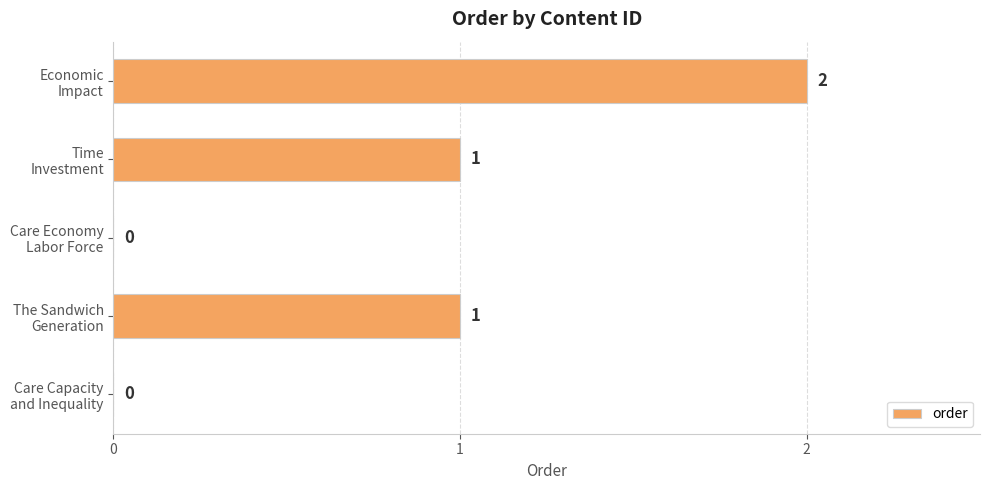

What is the sum of all values?

4